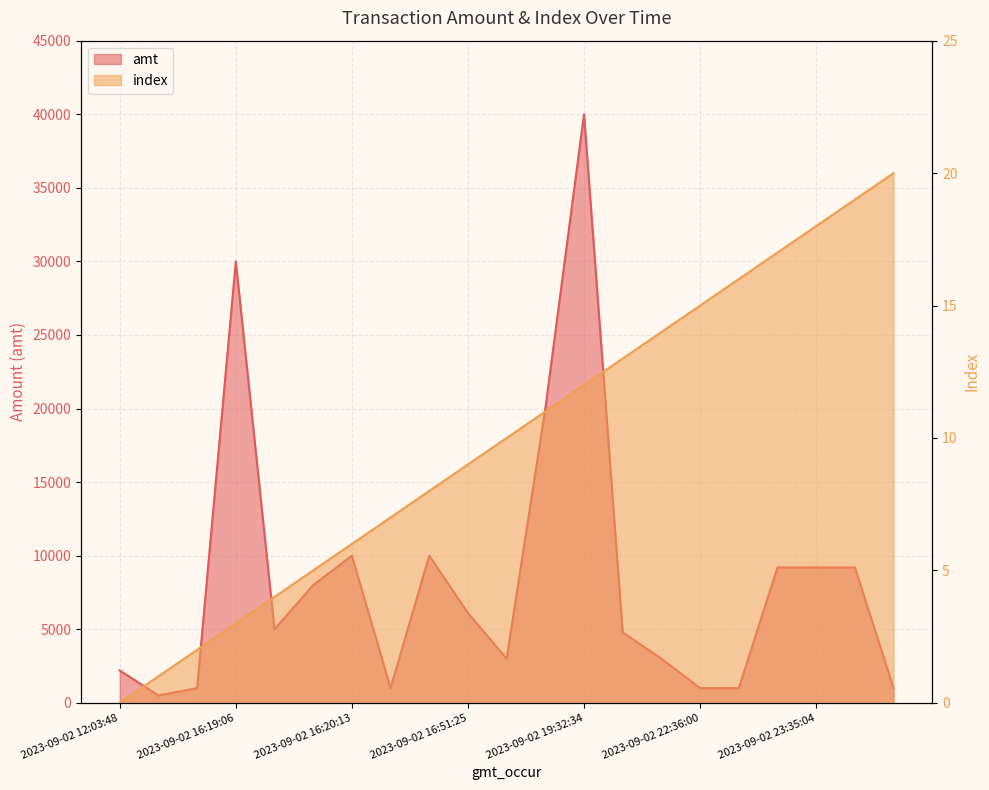

At which label does index first exceed 10?

2023-09-02 19:31:02